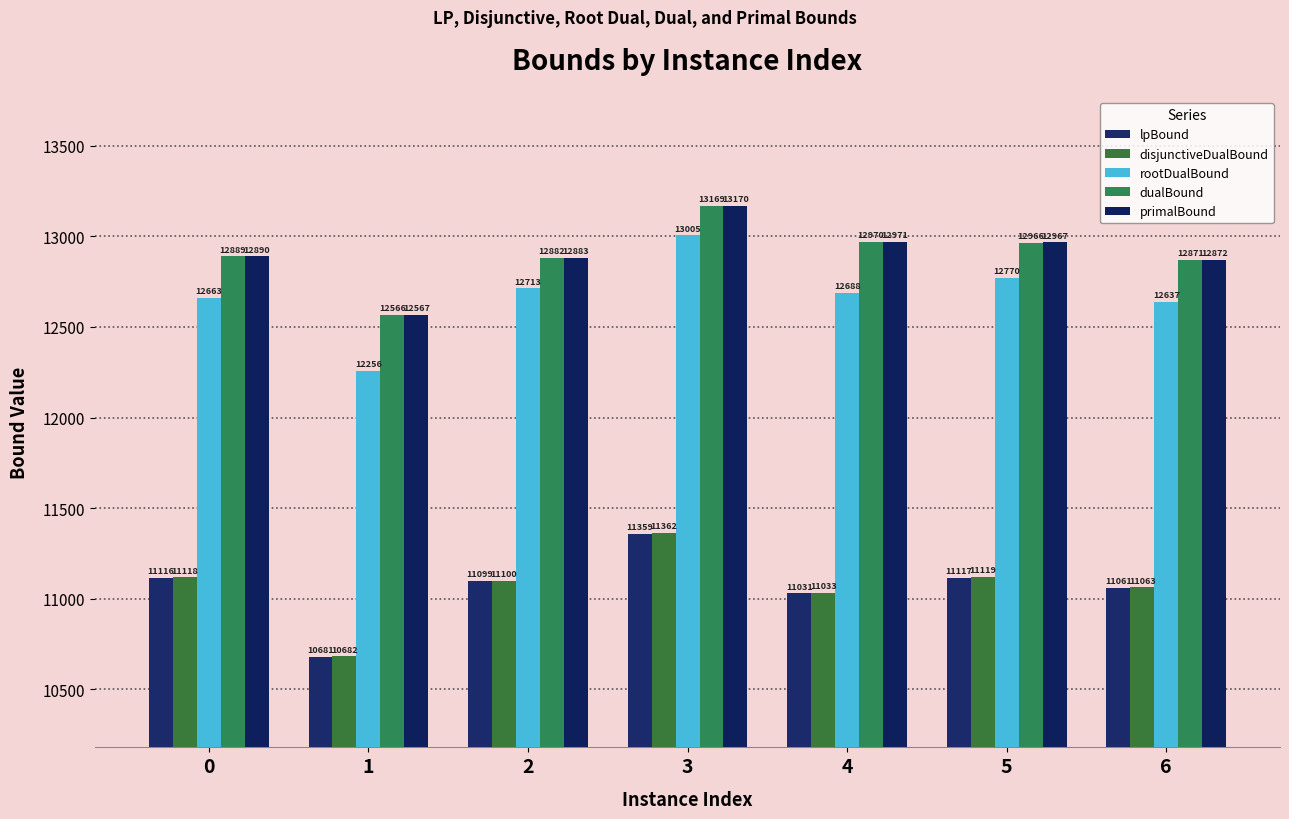

What is the total value across all series at 6?

60504.0